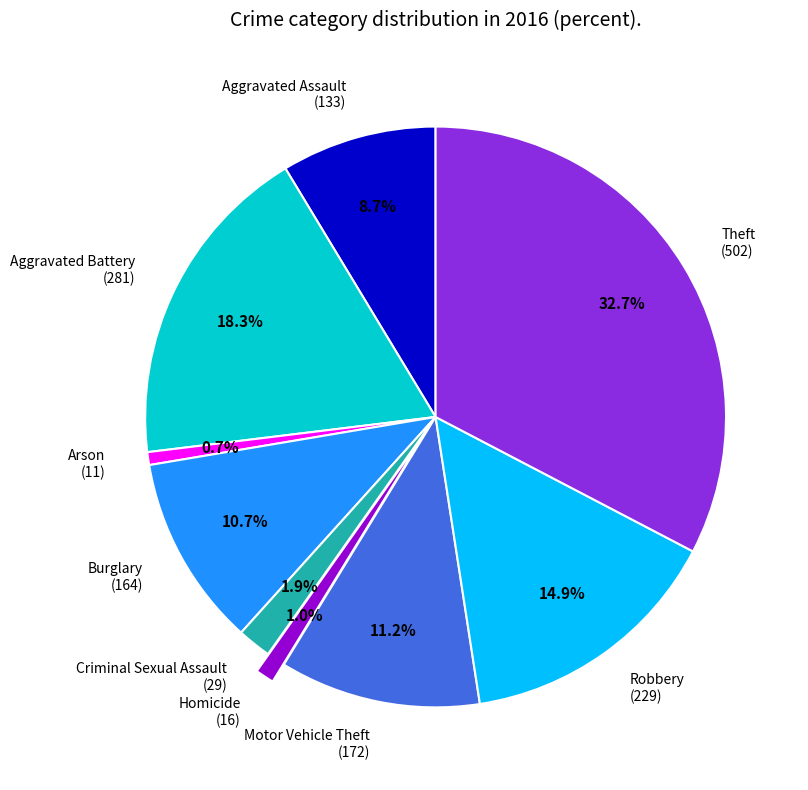

How many slices are in this pie chart?

9